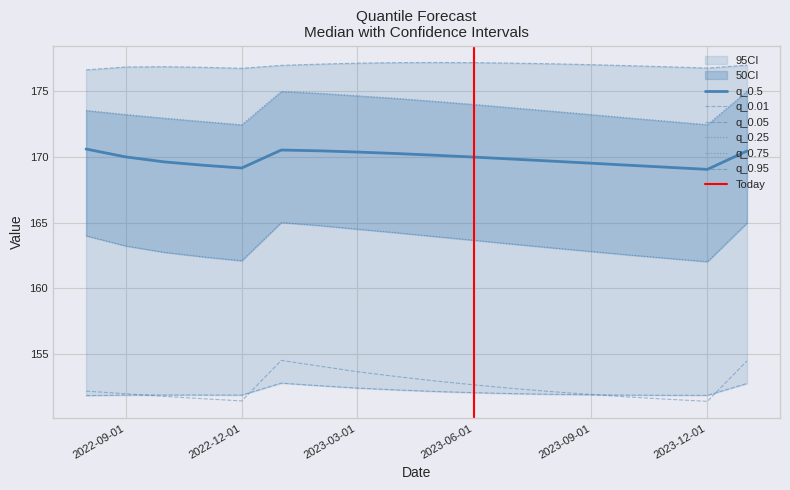

Between 2022-10-01 and 2023-05-01, which series saw the biggest shift?

q_0.75